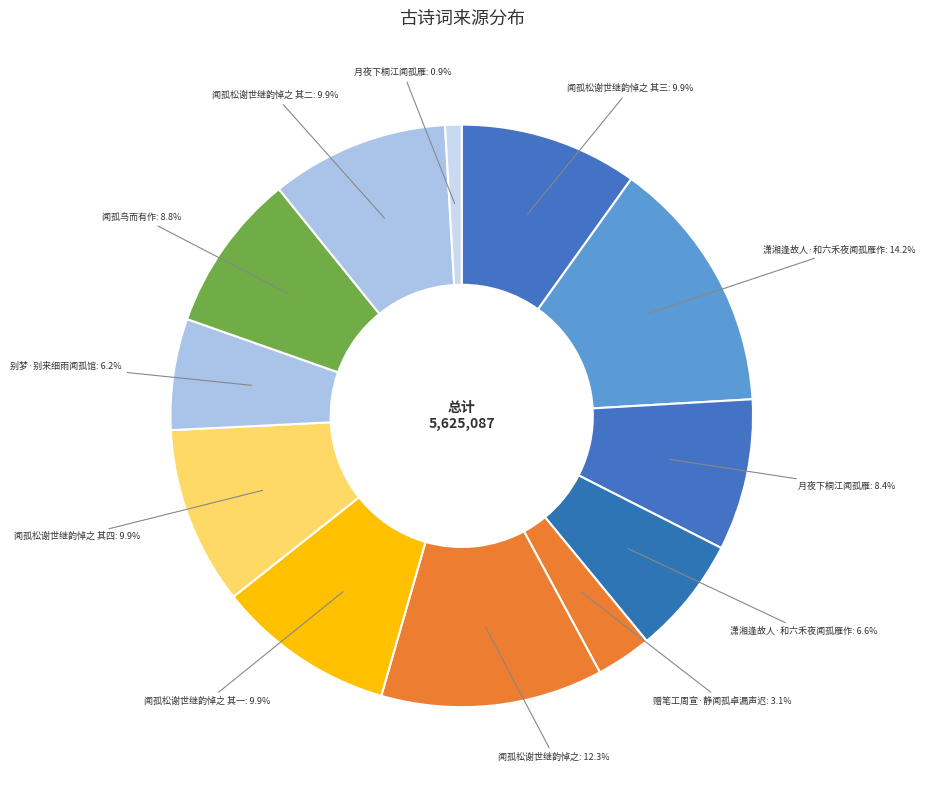

Rank the categories by value from lowest to highest.

月夜下桐江闻孤雁, 赠笔工周宣·静闻孤卓漏声迟, 别梦·别来细雨闻孤馆, 潇湘逢故人·和六禾夜闻孤雁作, 月夜下桐江闻孤雁, 闻孤鸟而有作, 闻孤松谢世继韵悼之 其一, 闻孤松谢世继韵悼之 其二, 闻孤松谢世继韵悼之 其三, 闻孤松谢世继韵悼之 其四, 闻孤松谢世继韵悼之, 潇湘逢故人·和六禾夜闻孤雁作